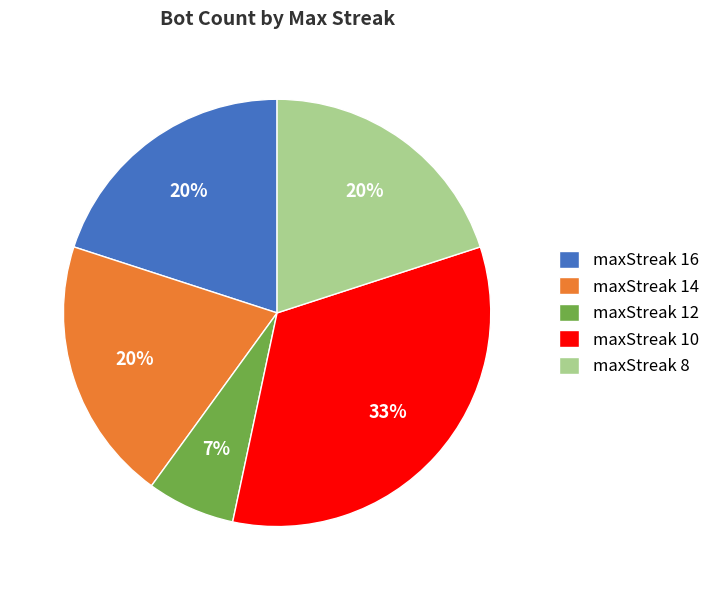

Do maxStreak 14 and maxStreak 16 together represent more than half of the pie?

No